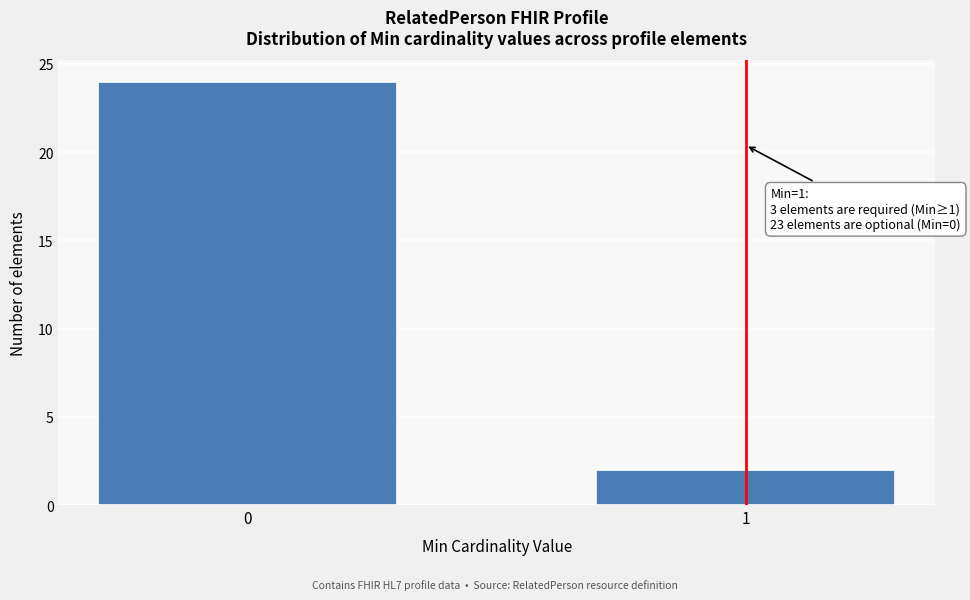

Reading left to right, extract all data points from this chart.

0=24	1=2